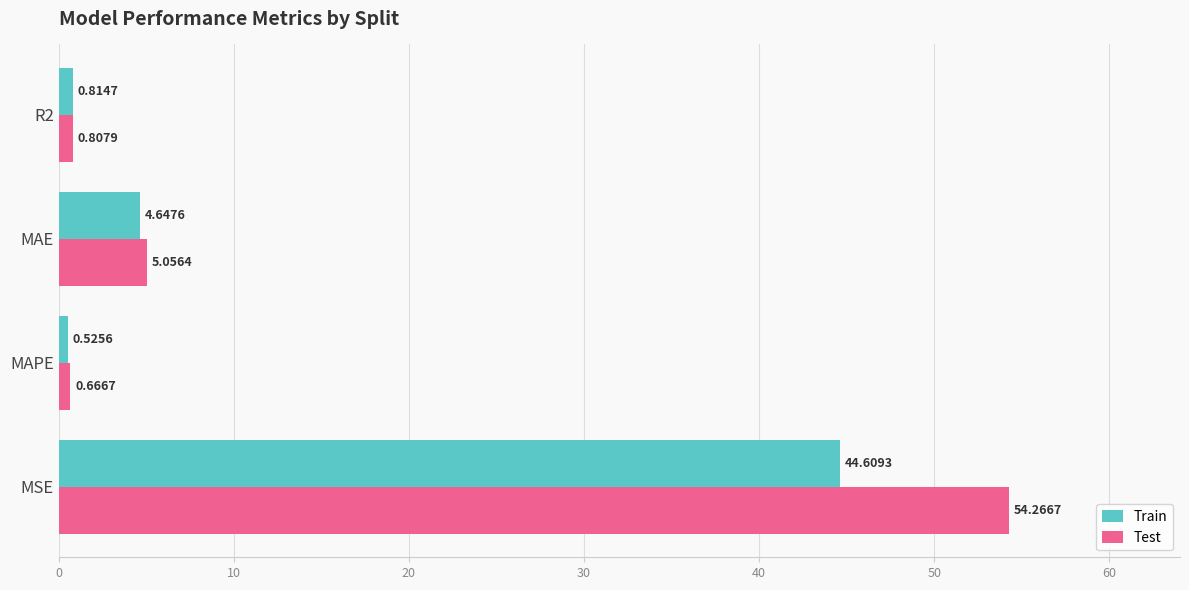

List the series in order of their overall mean, lowest first.

Train, Test